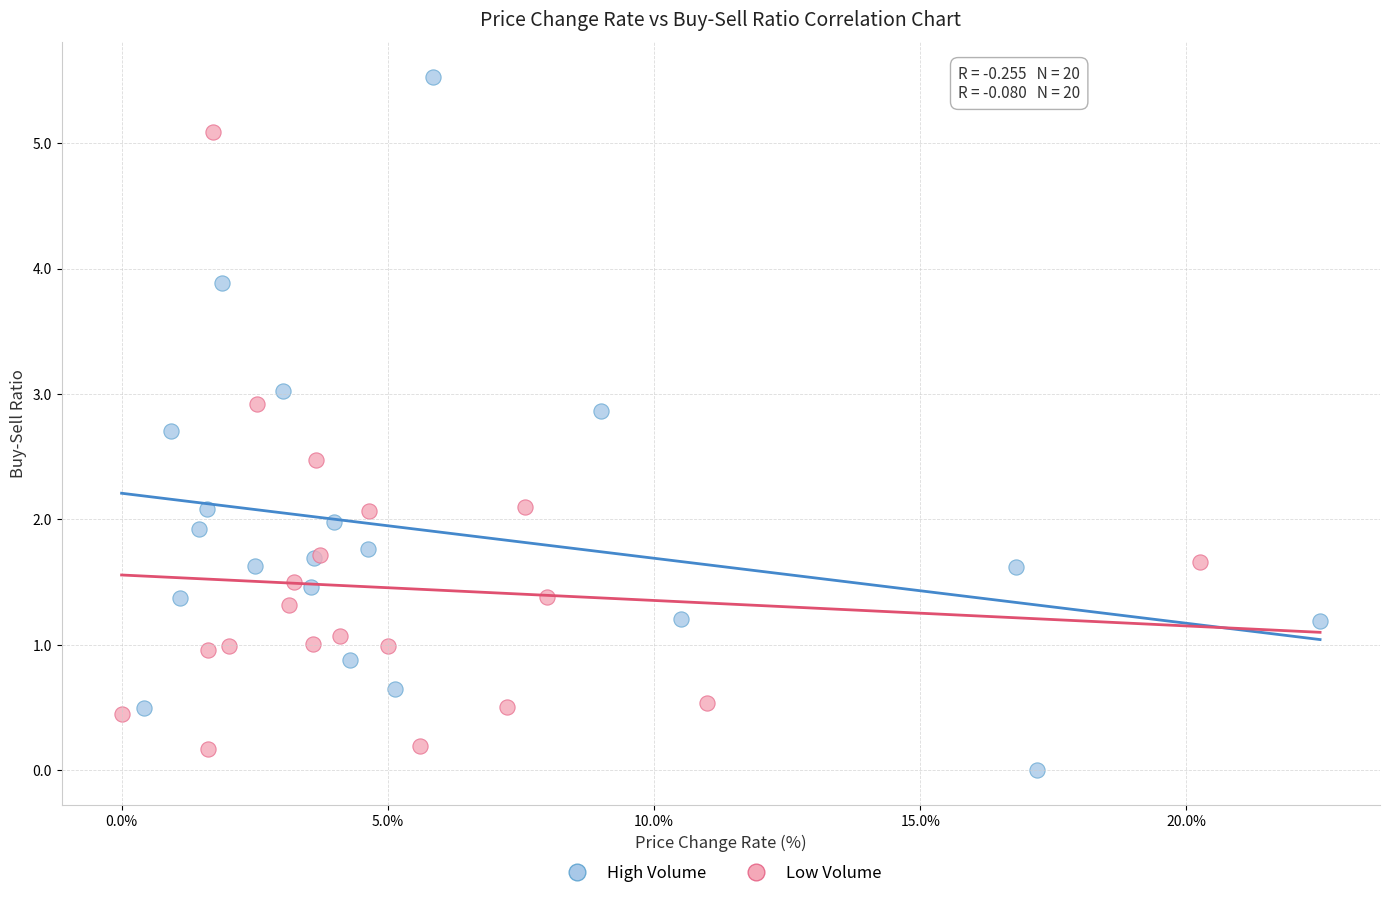

Which series has the widest spread of Y values?

High Volume